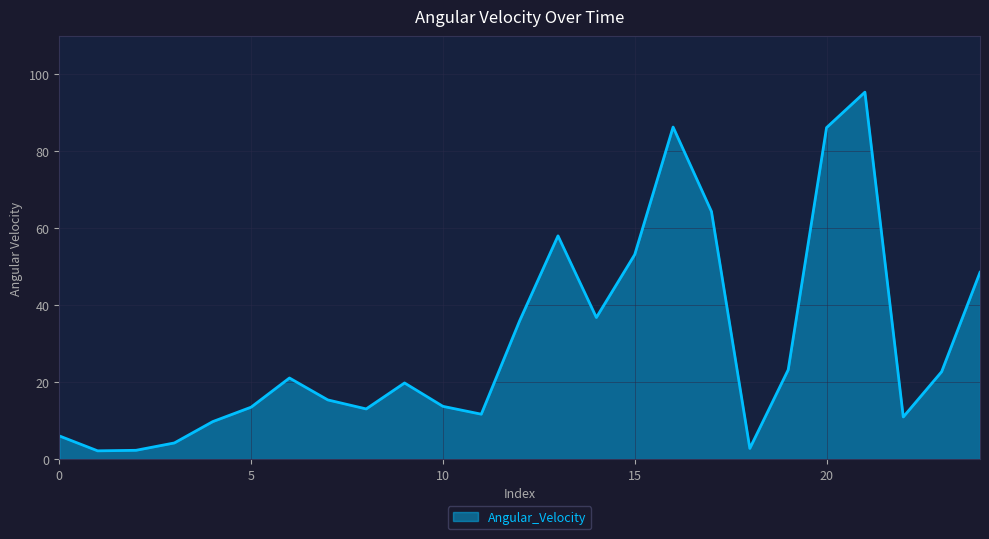

What is the maximum value shown in the chart?

95.4